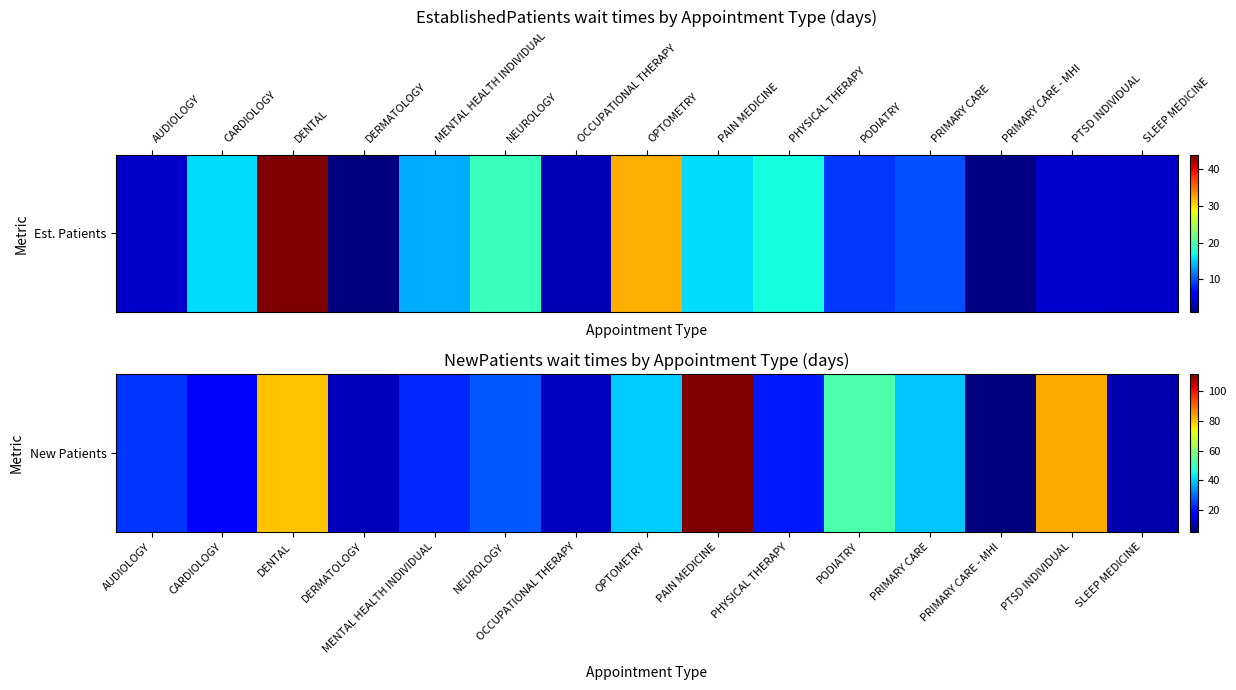

The chart shows a value of 11.0 at DERMATOLOGY. True or false?

True